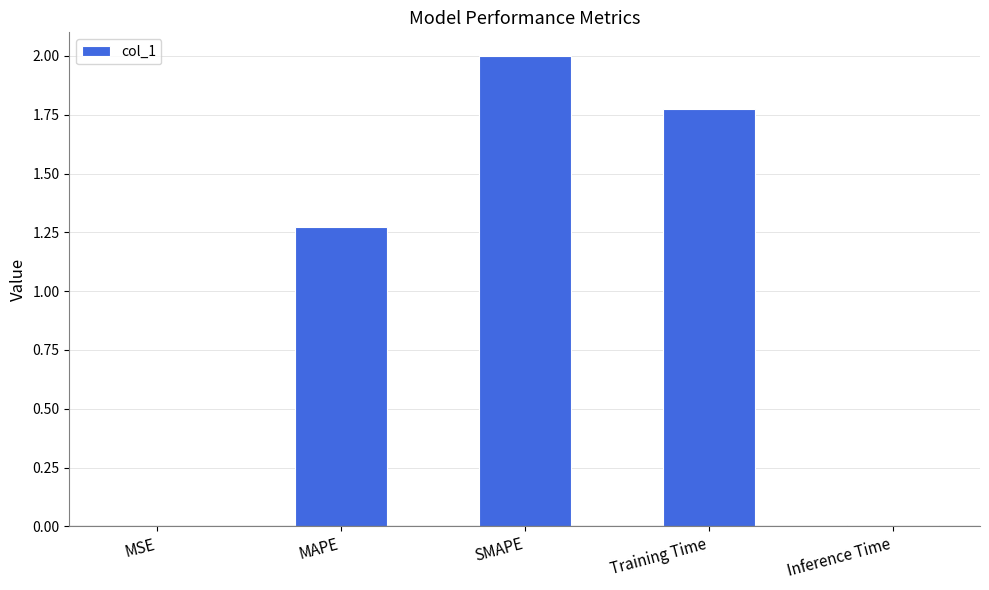

What is the sum of all values?

5.1